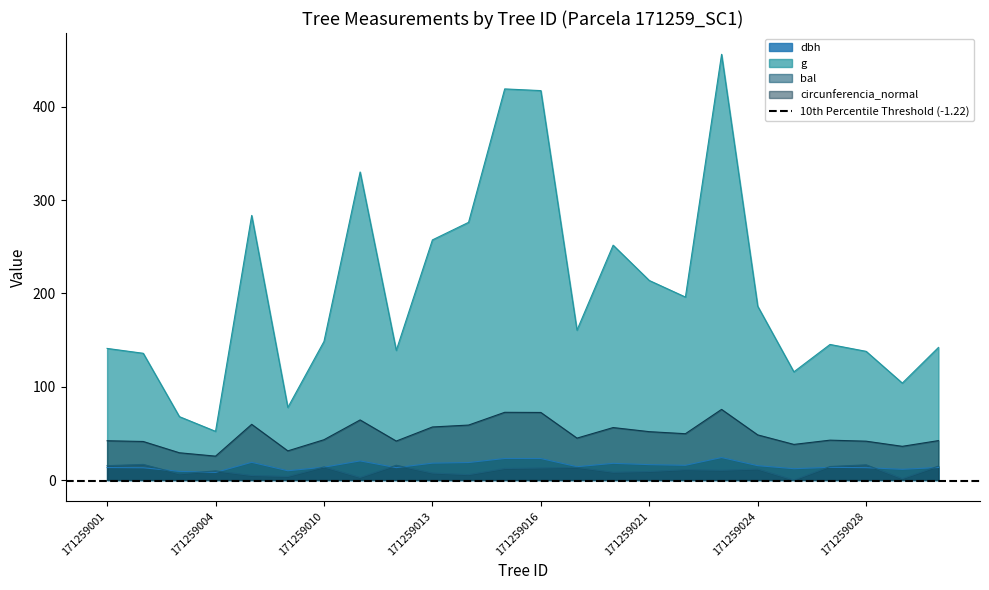

True or false: bal and circunferencia_normal cross at least once.

False